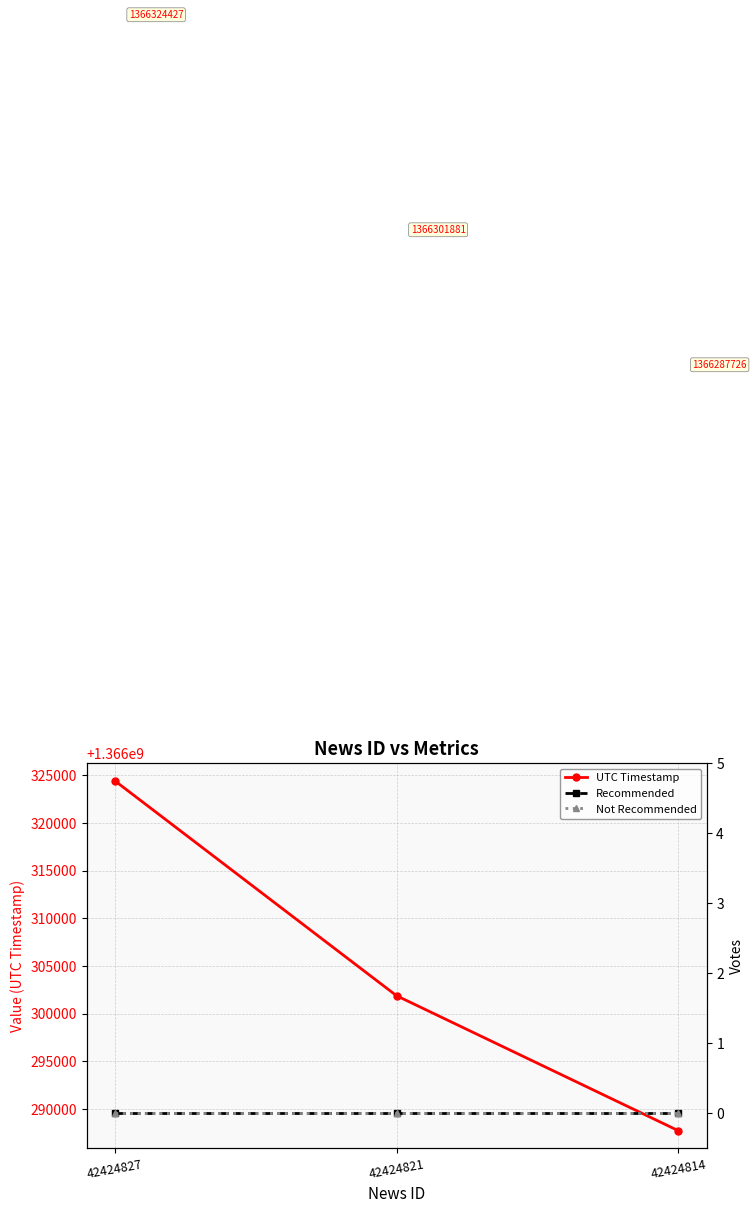

List the labels in order of UTC Timestamp value, largest first.

42424827, 42424821, 42424814